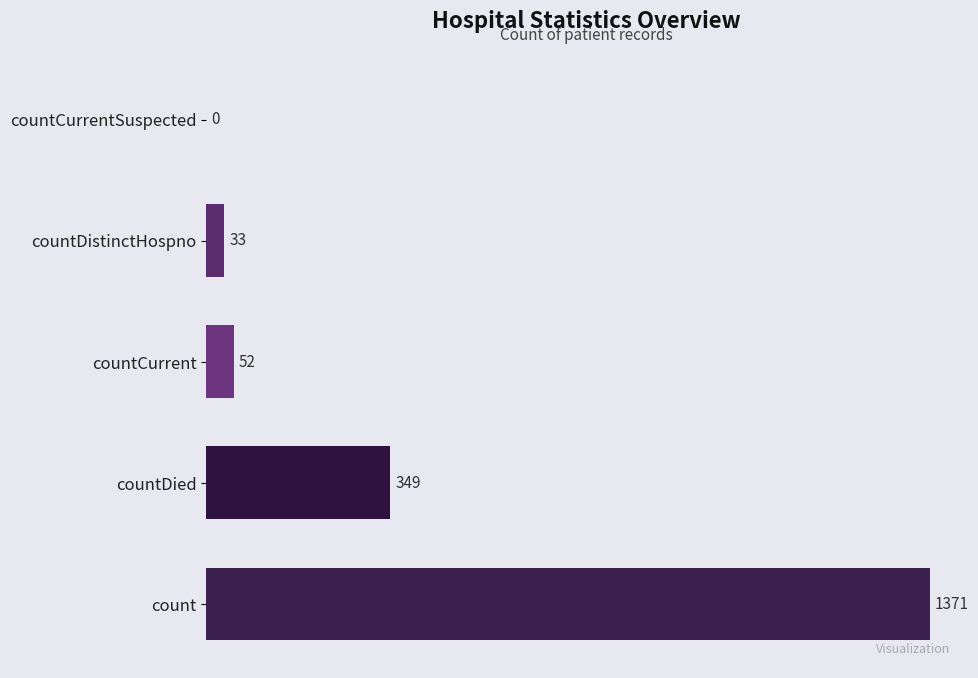

Are the bars grouped side by side (vs. stacked)?

No